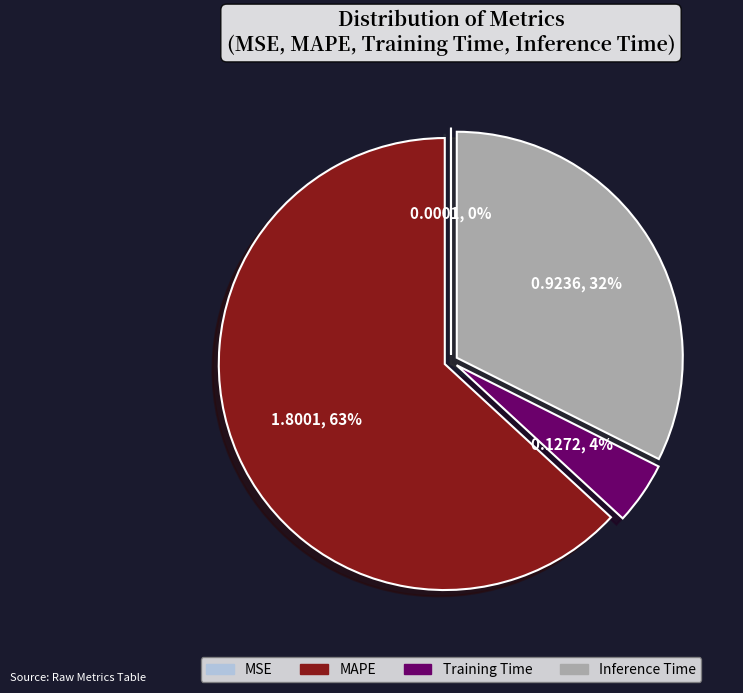

To the nearest percent, what percentage of the pie is Inference Time?

32%